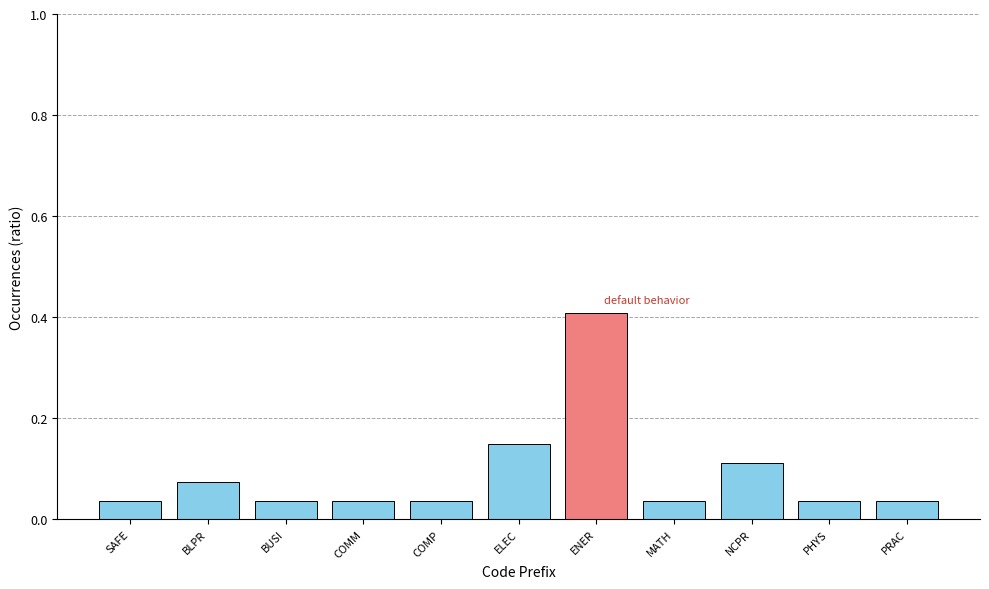

Which label corresponds to the largest value in the chart?

ENER